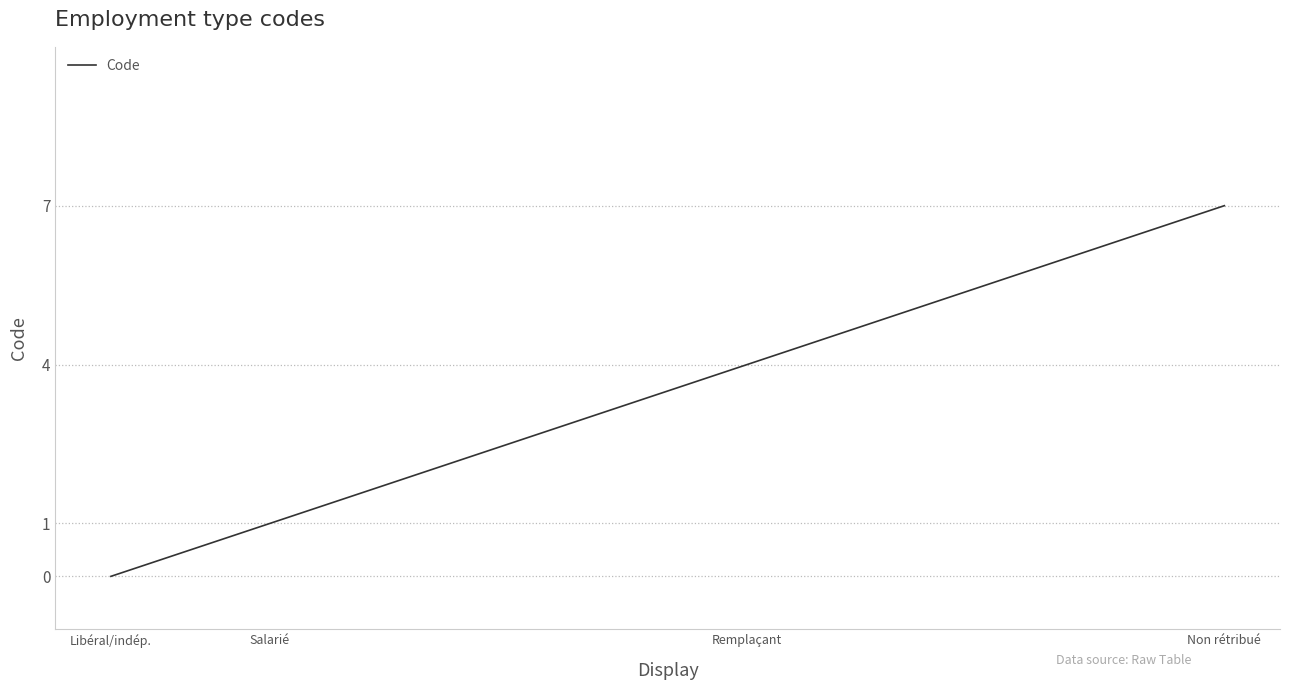

What is the difference between the values at Libéral/indép. and Salarié?

1